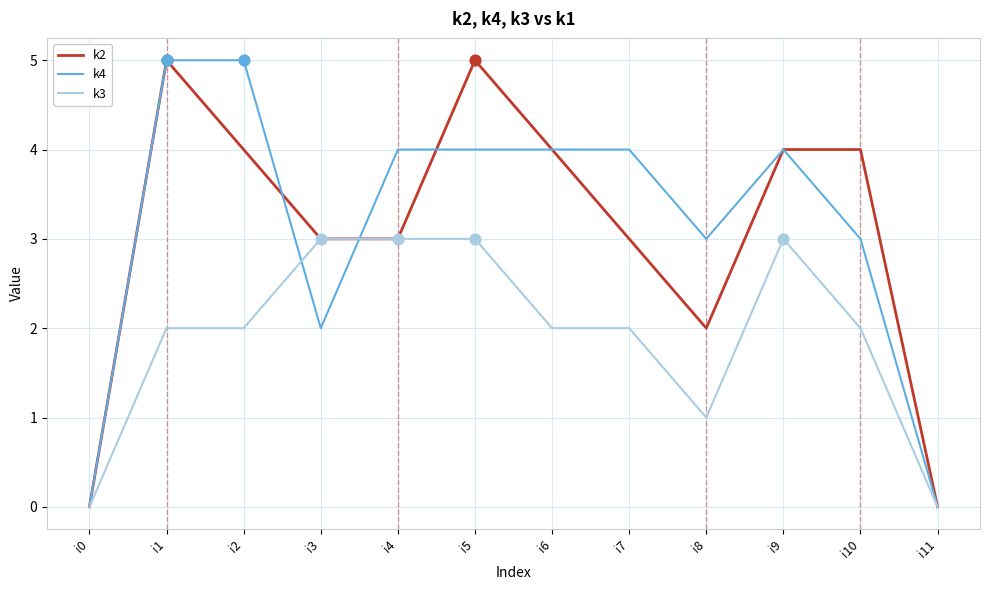

What is the total value across all series at i9?

11